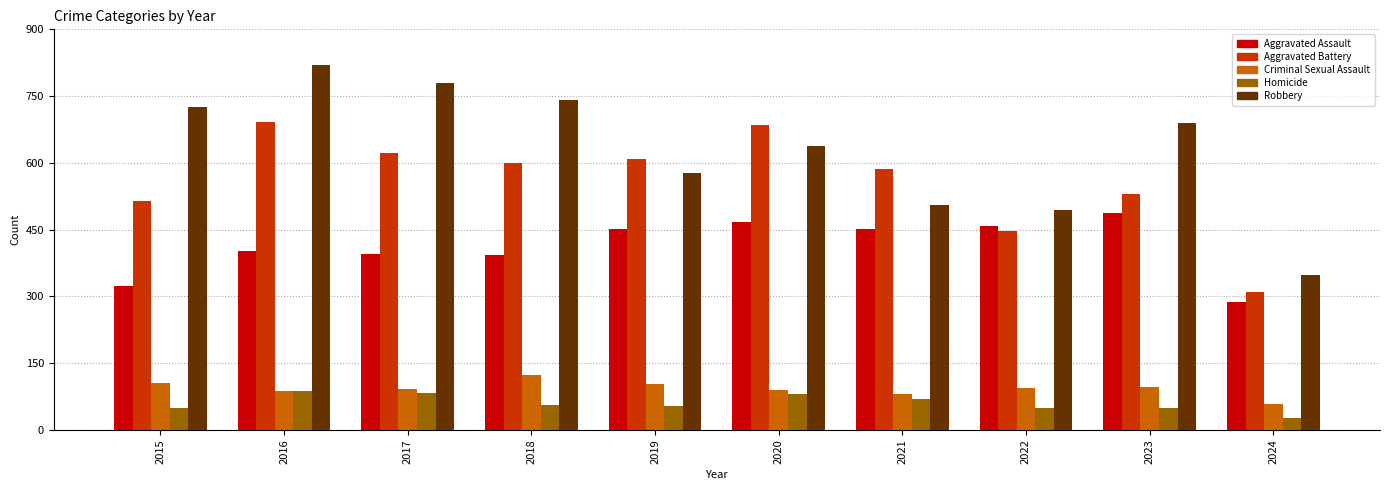

The value of Robbery at 2019 is 275. True or false?

False